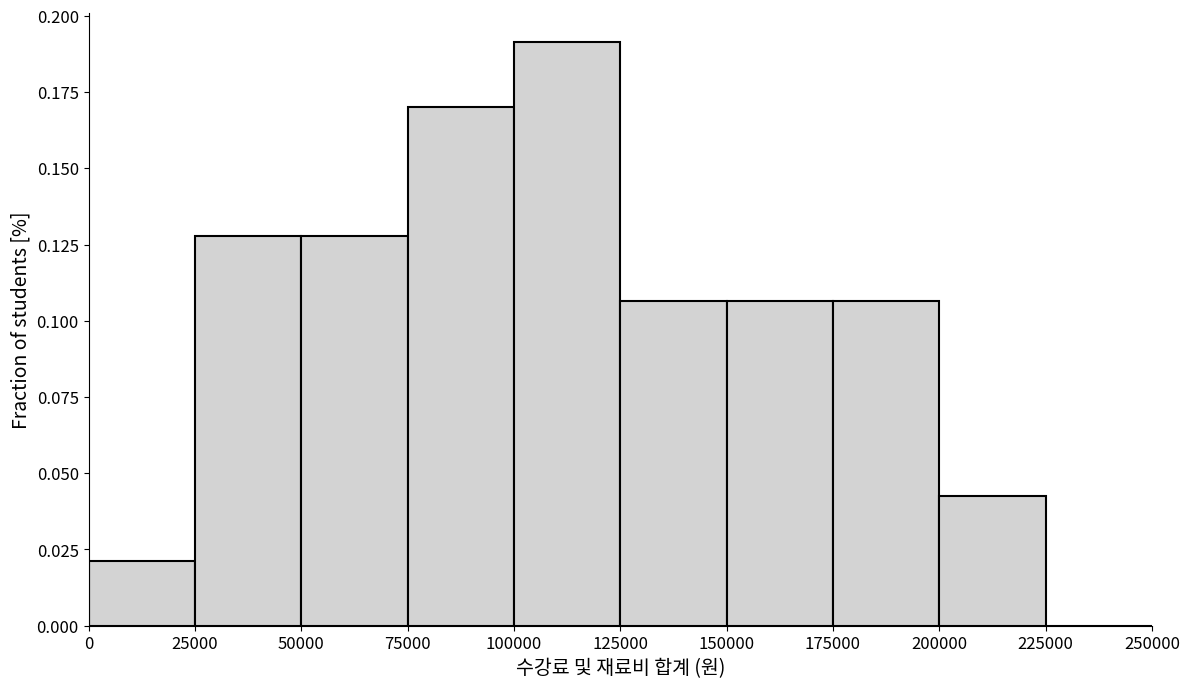

Reading left to right, transcribe this chart: for each bar, give the range it covers on the x-axis and its height. The values are not printed on the chart, so give them approximately, as read against the axis.

0 to 25000: 0.020
25000 to 50000: 0.130
50000 to 75000: 0.130
75000 to 100000: 0.170
100000 to 125000: 0.190
125000 to 150000: 0.105
150000 to 175000: 0.105
175000 to 200000: 0.105
200000 to 225000: 0.045
225000 to 250000: 0